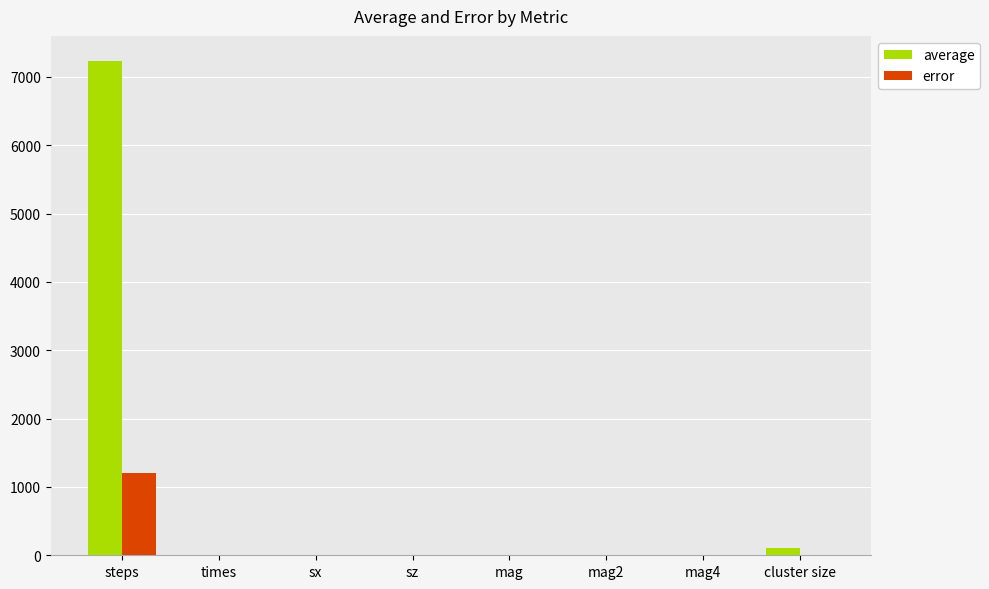

At which category is the sum across all series the highest?

steps